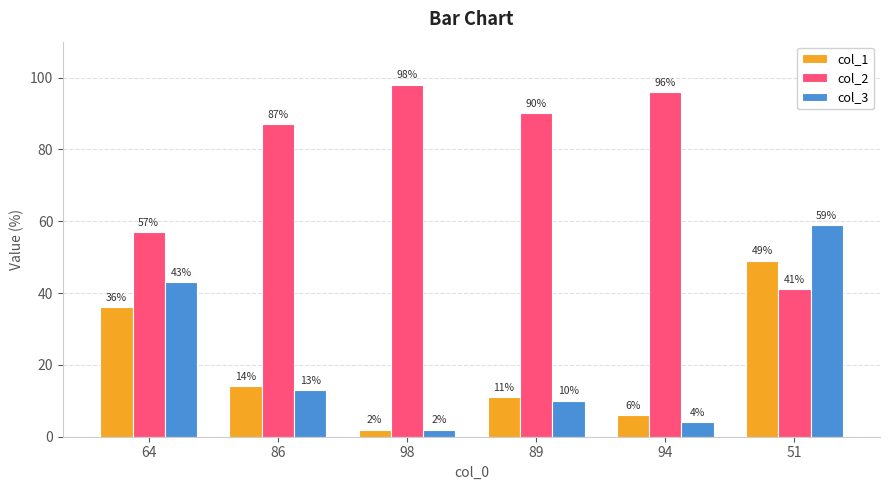

Read the col_2 value at 94, to the nearest 5.

95